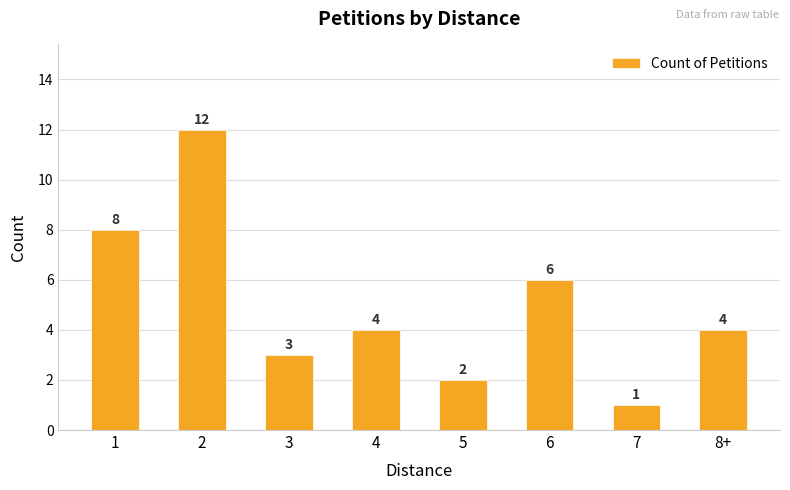

True or false: the data shows 12 at 2.

True